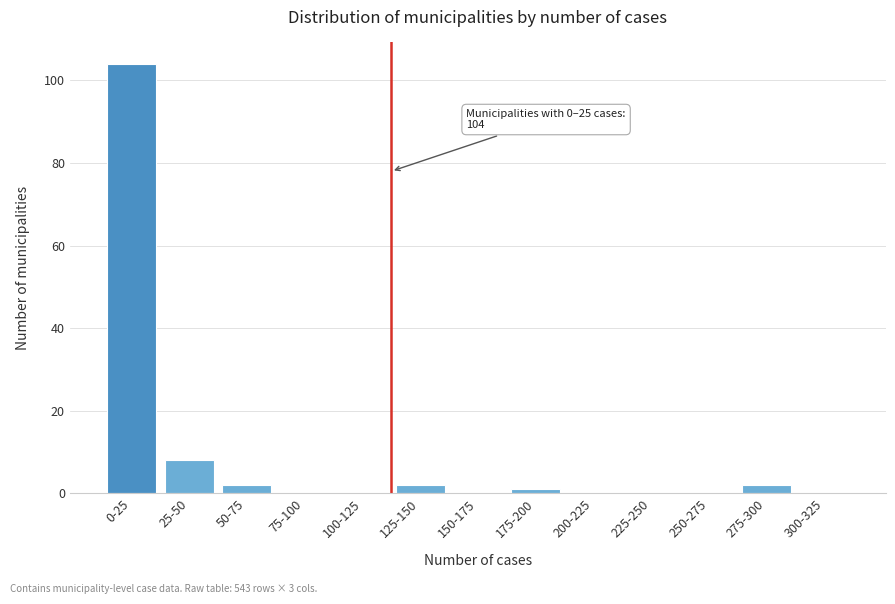

Reading left to right, transcribe all the data shown in this chart.

0-25=104	25-50=8	50-75=2	75-100=0	100-125=0	125-150=2	150-175=0	175-200=1	200-225=0	225-250=0	250-275=0	275-300=2	300-325=0